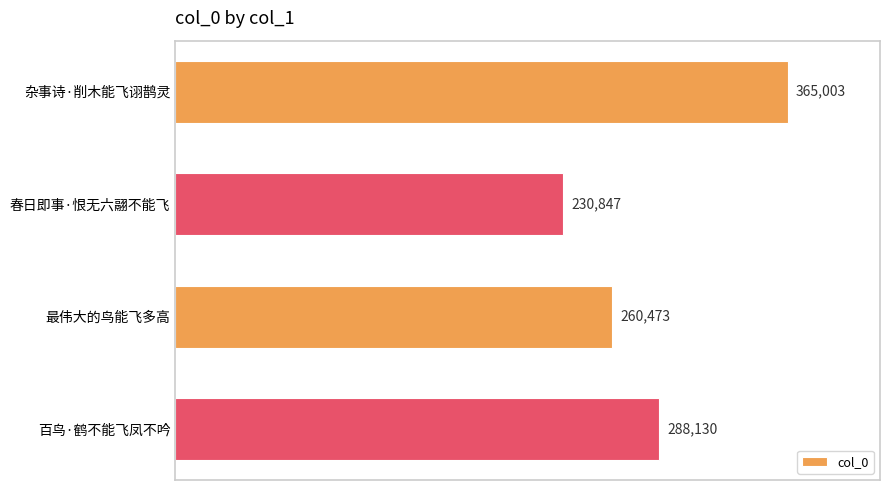

How many bars are there in total?

4